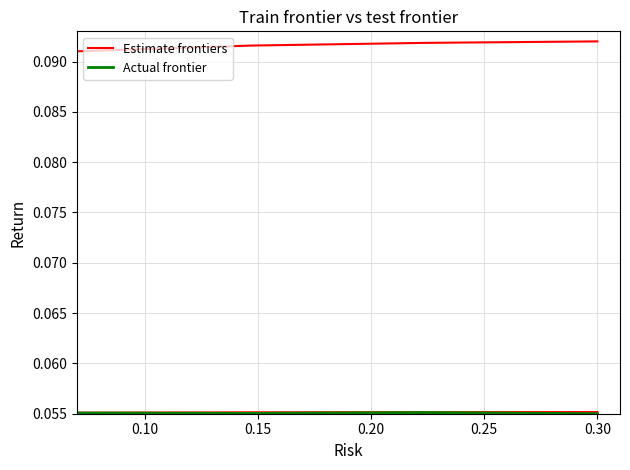

At how many categories does at least one series exceed 0?

4